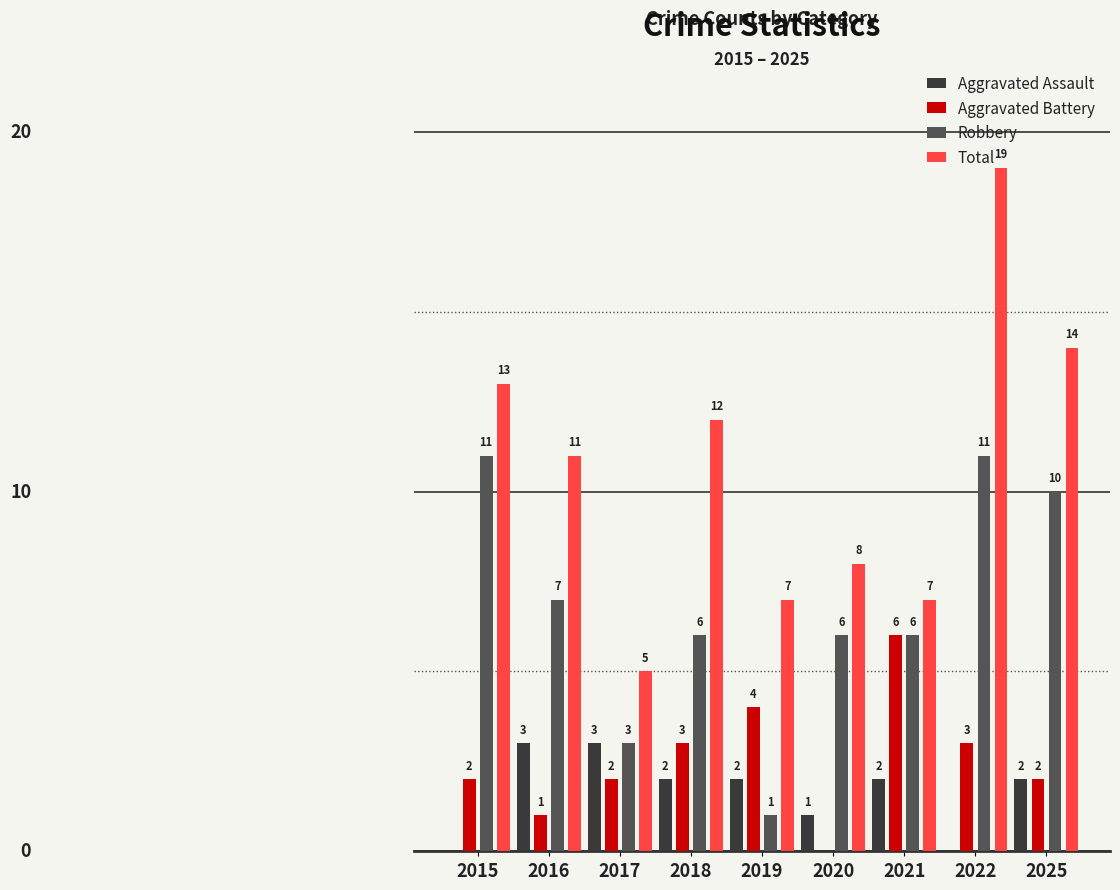

Which series has the largest total across all categories?

Total